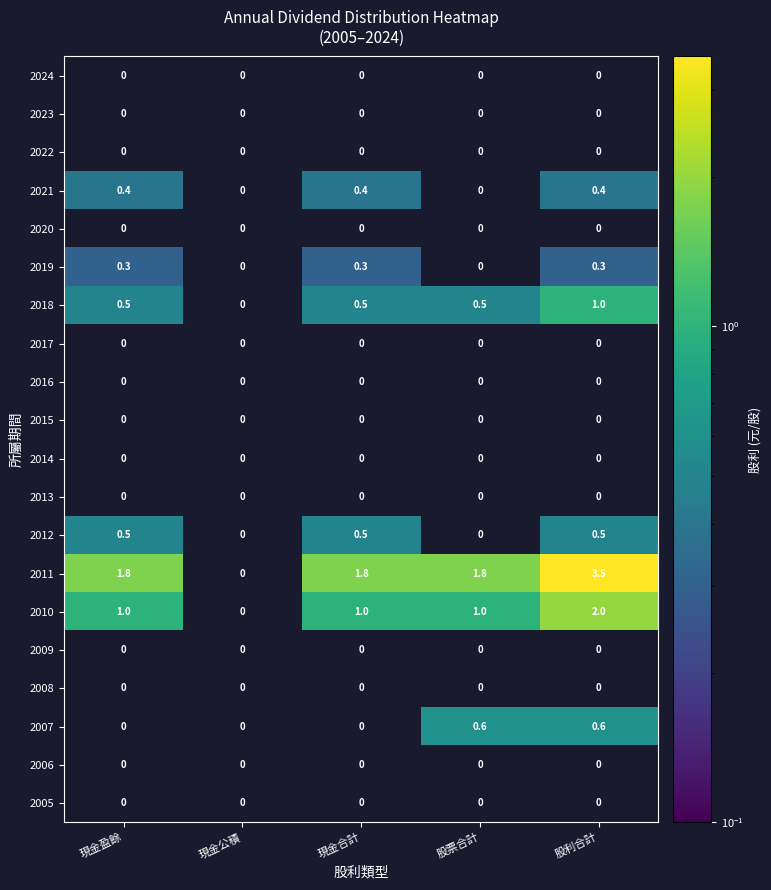

The 2012 series shows 0.1 at 現金盈餘. True or false?

False